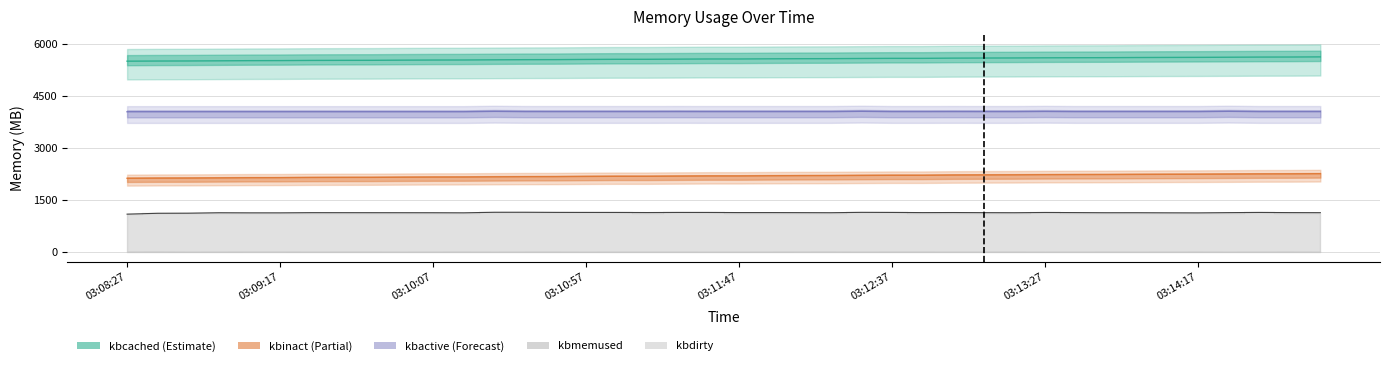

What is the maximum value for kbmemused?

1142.5